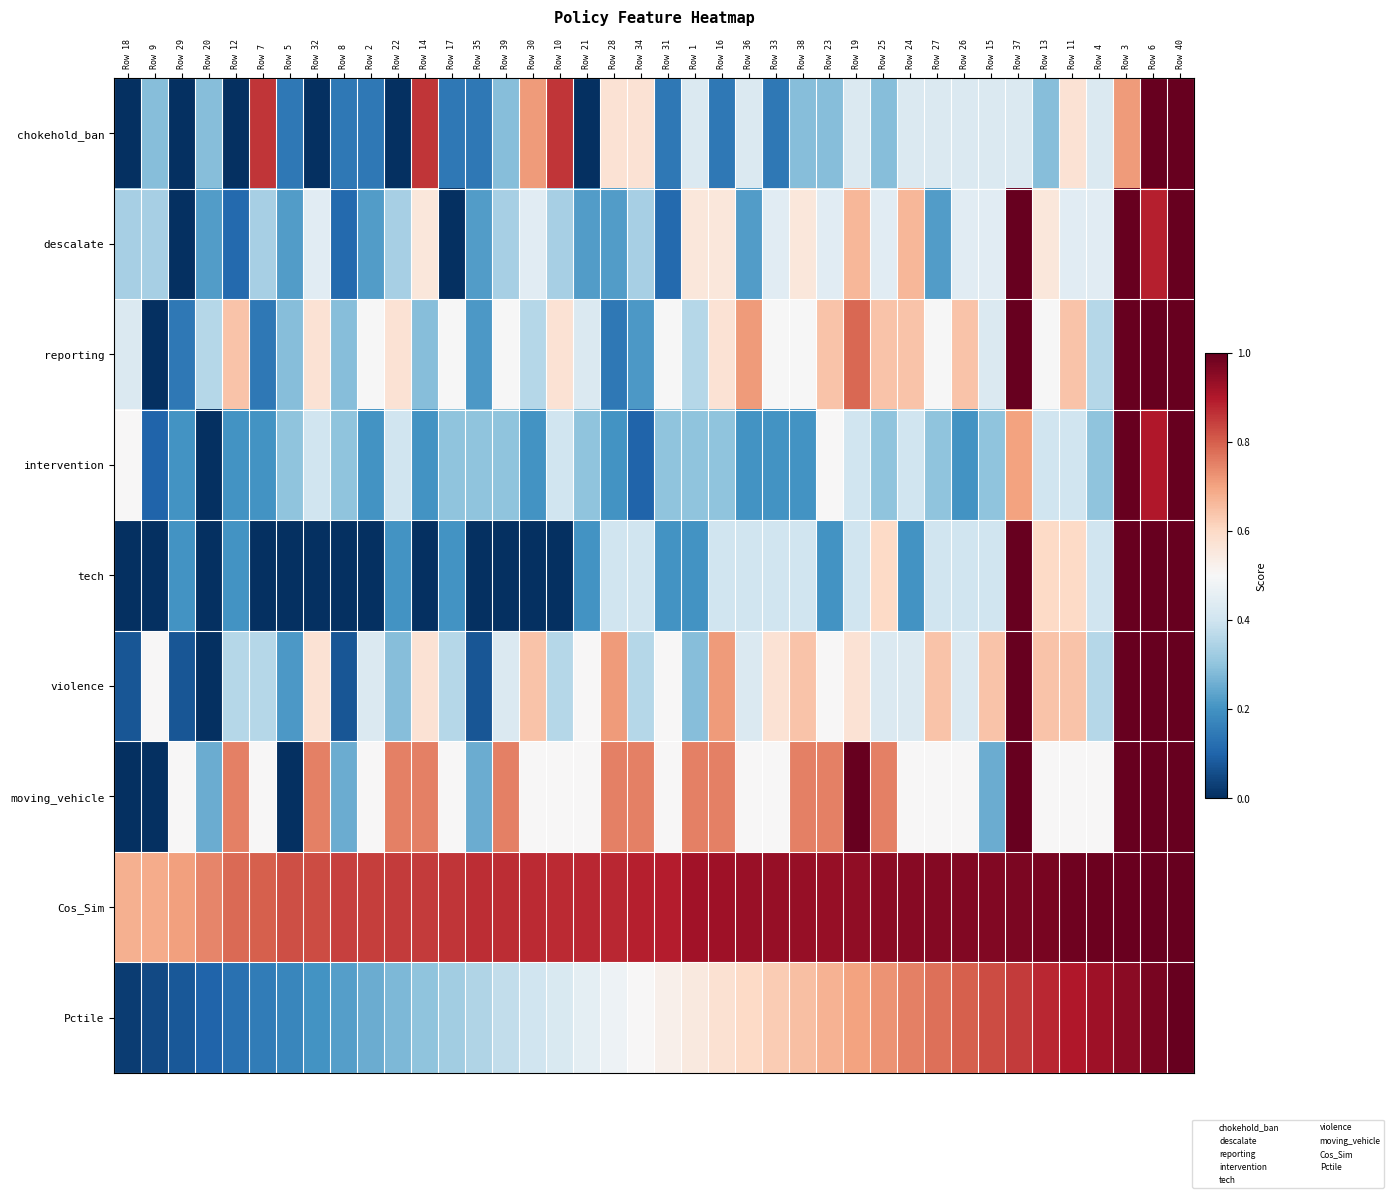

Which series has the largest range (max minus min)?

chokehold_ban